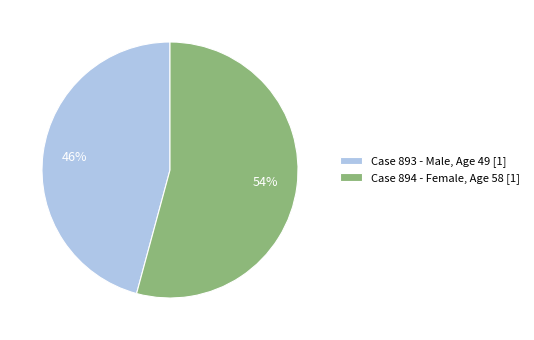

Rank the categories by value from lowest to highest.

Case 893 - Male, Age 49 [1], Case 894 - Female, Age 58 [1]